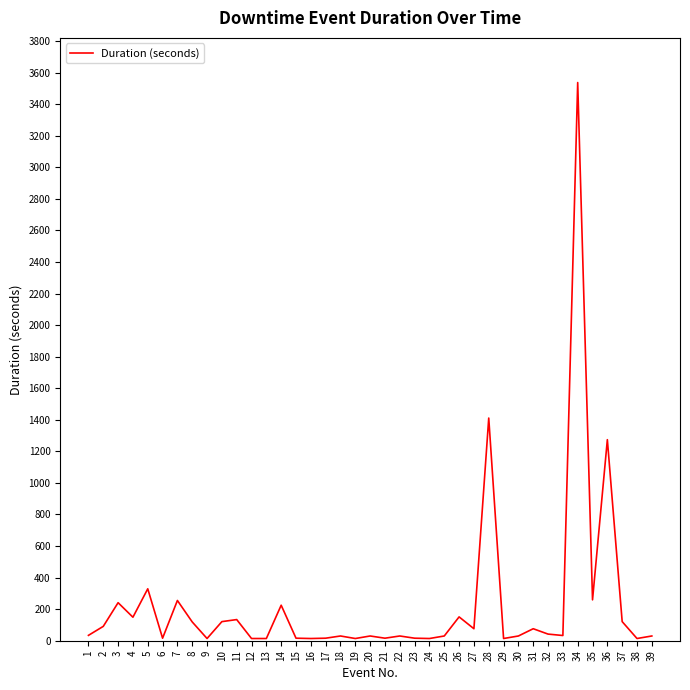

What is the difference between the maximum and minimum values?

3523